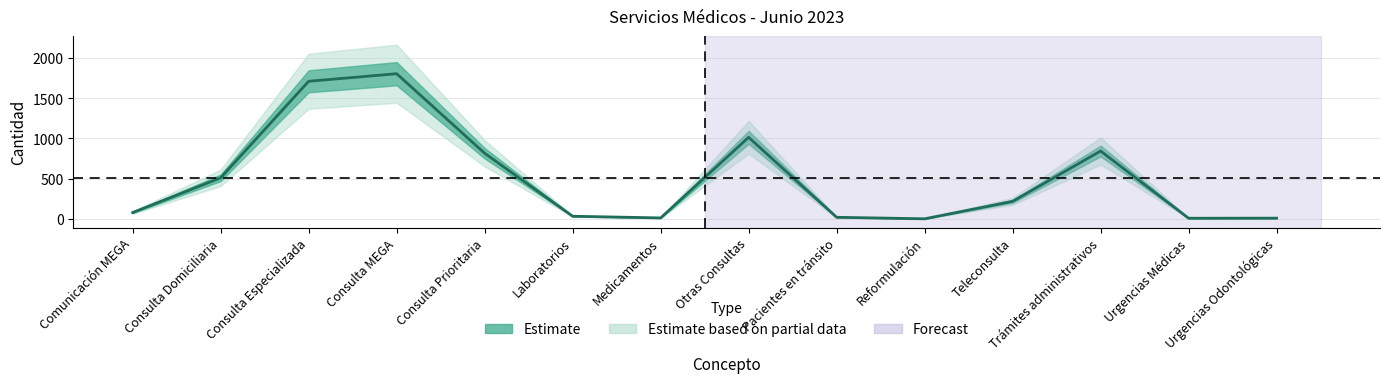

What is the greatest value displayed?

1805